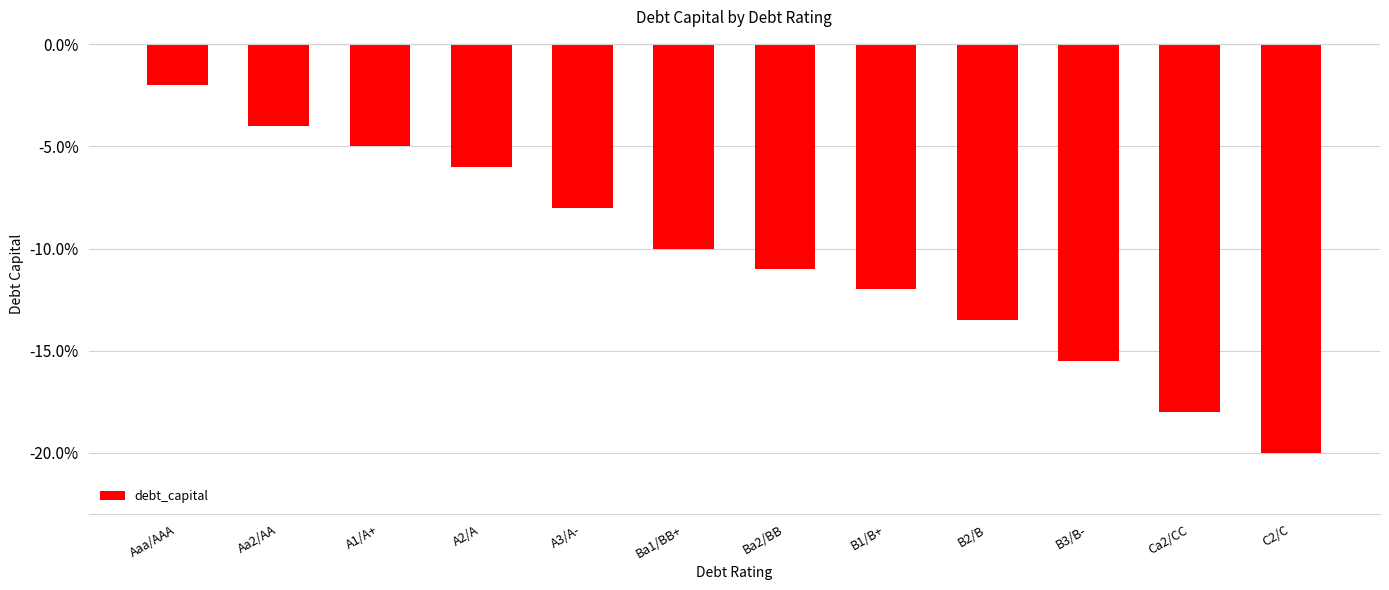

The chart shows a value of -0.0 at A2/A. True or false?

False